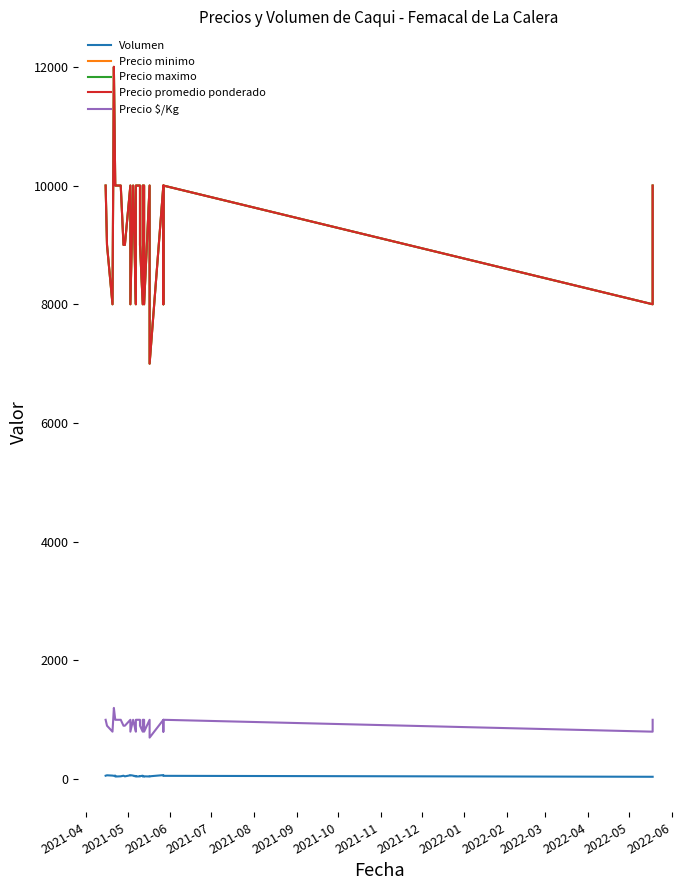

What is the label of the 2nd point from the left?

2021-05